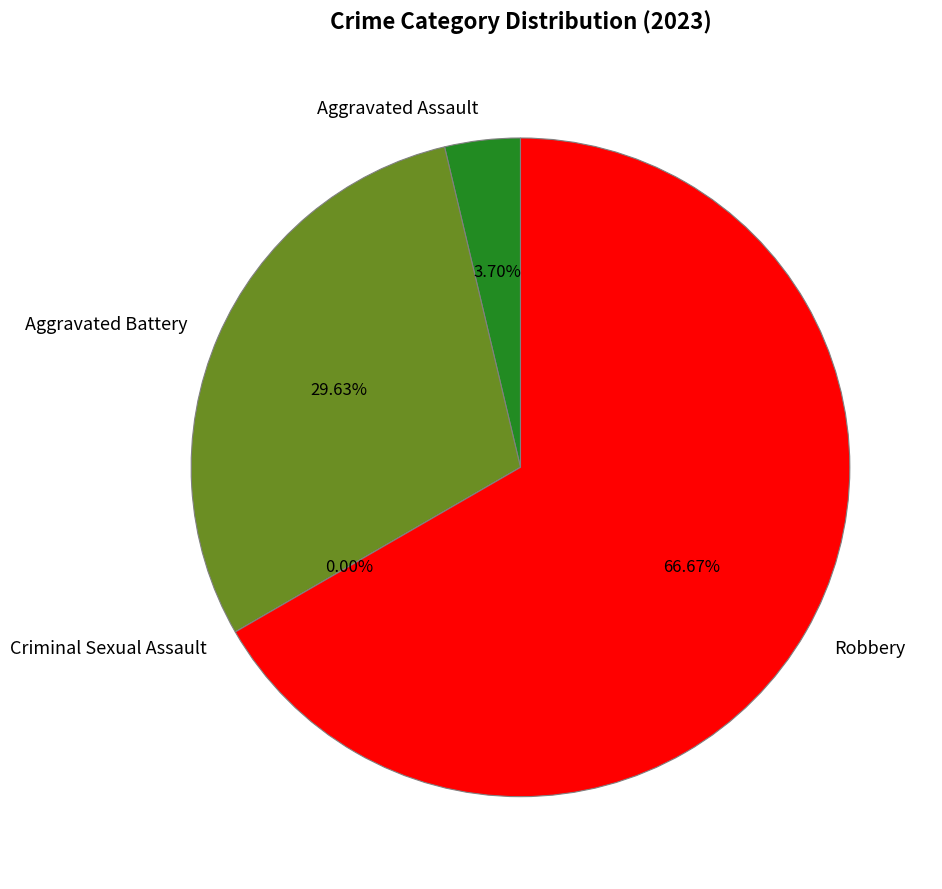

True or false: Criminal Sexual Assault accounts for 1% of the total.

False